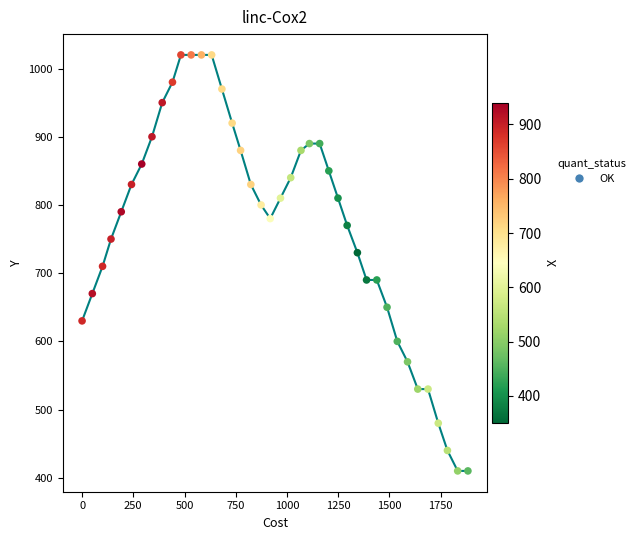

What is the range of Y values (max minus min)?

610